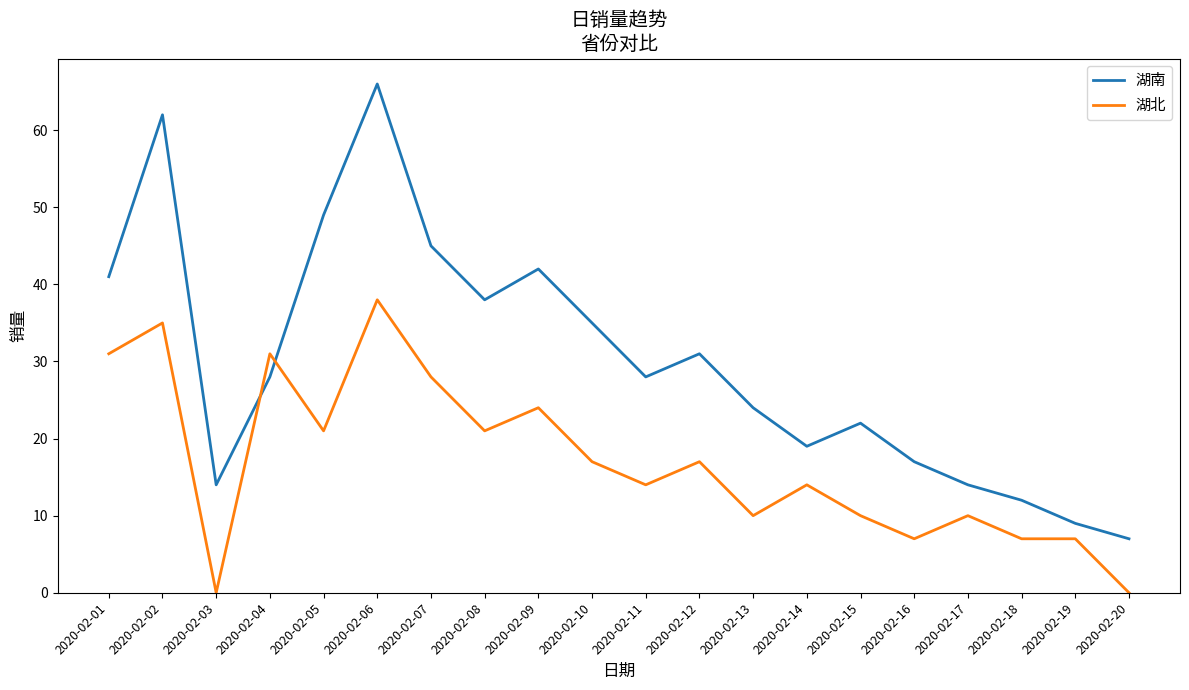

Which series has the largest total across all categories?

湖南